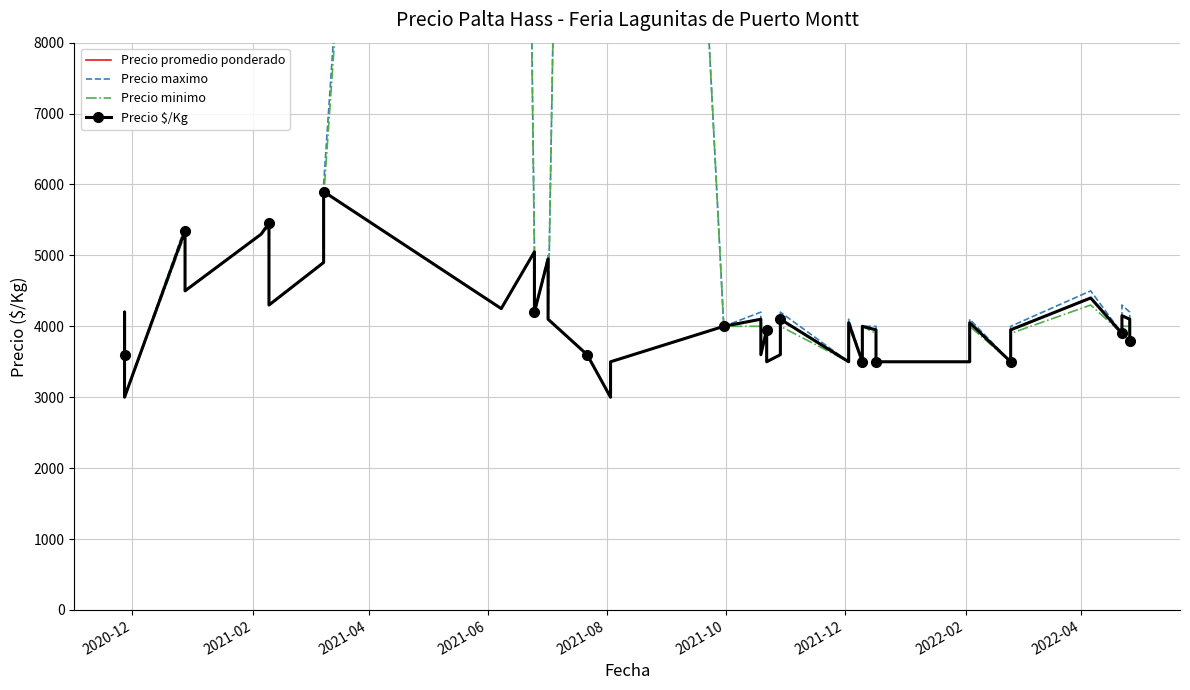

What is the average value of the Precio promedio ponderado series?

4096